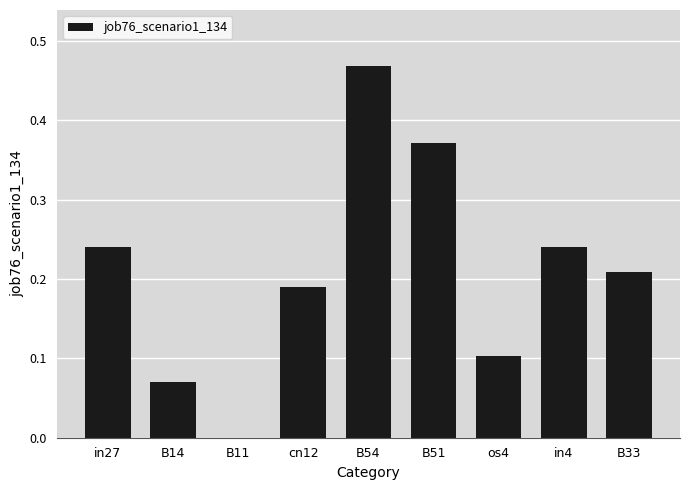

Are the bars horizontal?

No